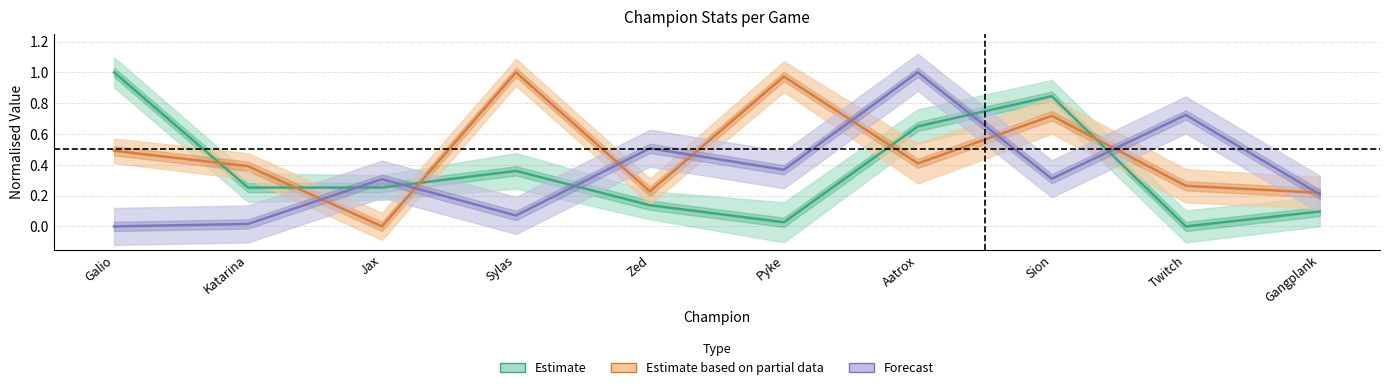

What position from the right is Pyke?

5